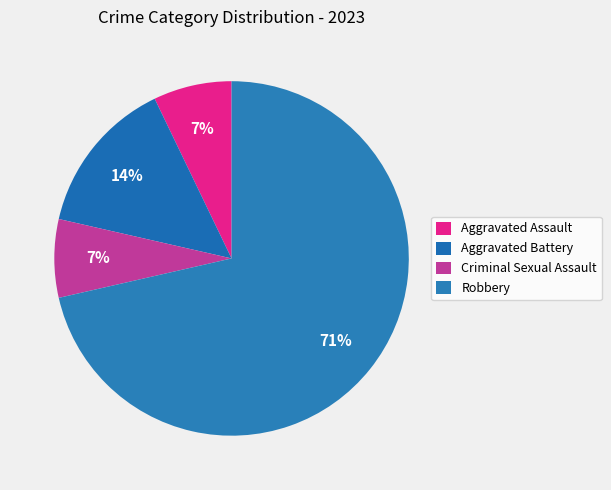

Which category has the biggest portion of the pie?

Robbery